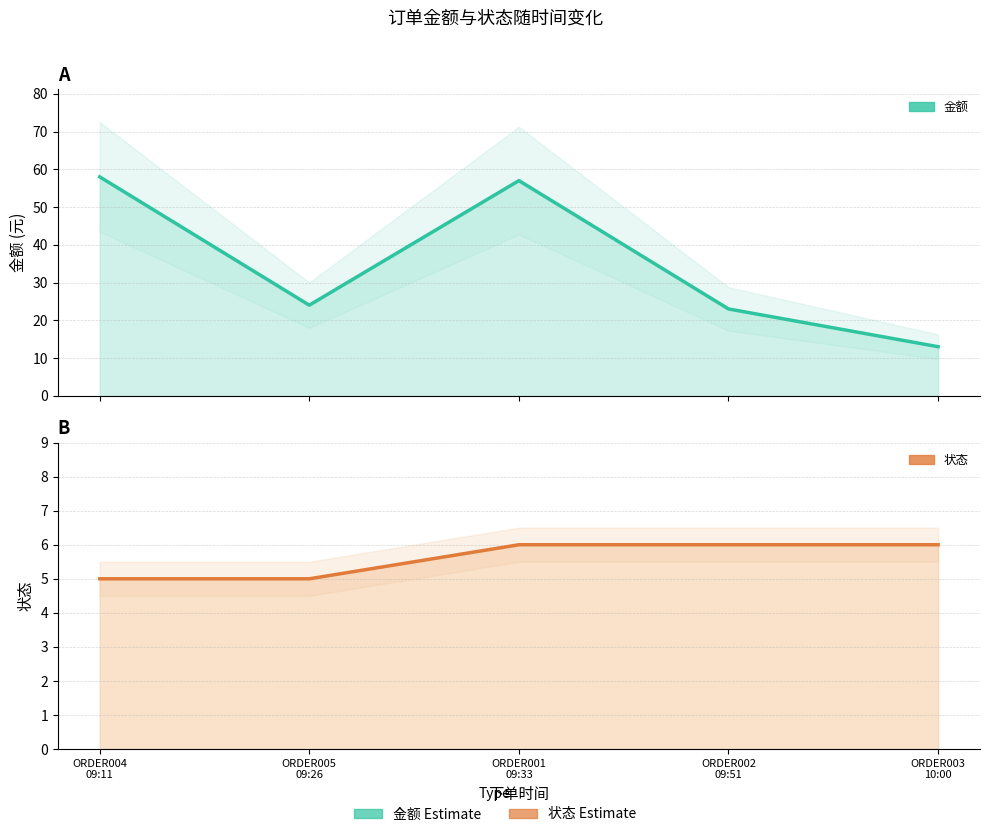

True or false: 金额 has a value of 13 at ORDER003
10:00.

True